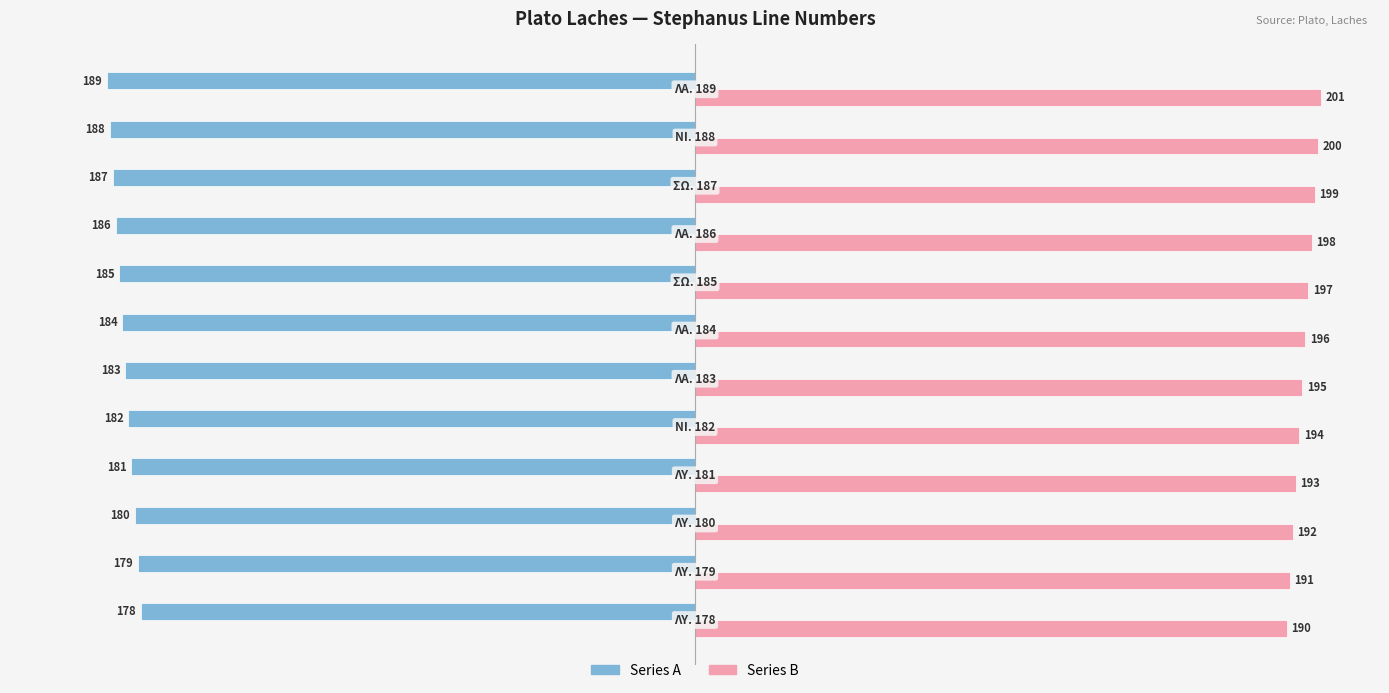

What is the sum of all Series B values?

2346